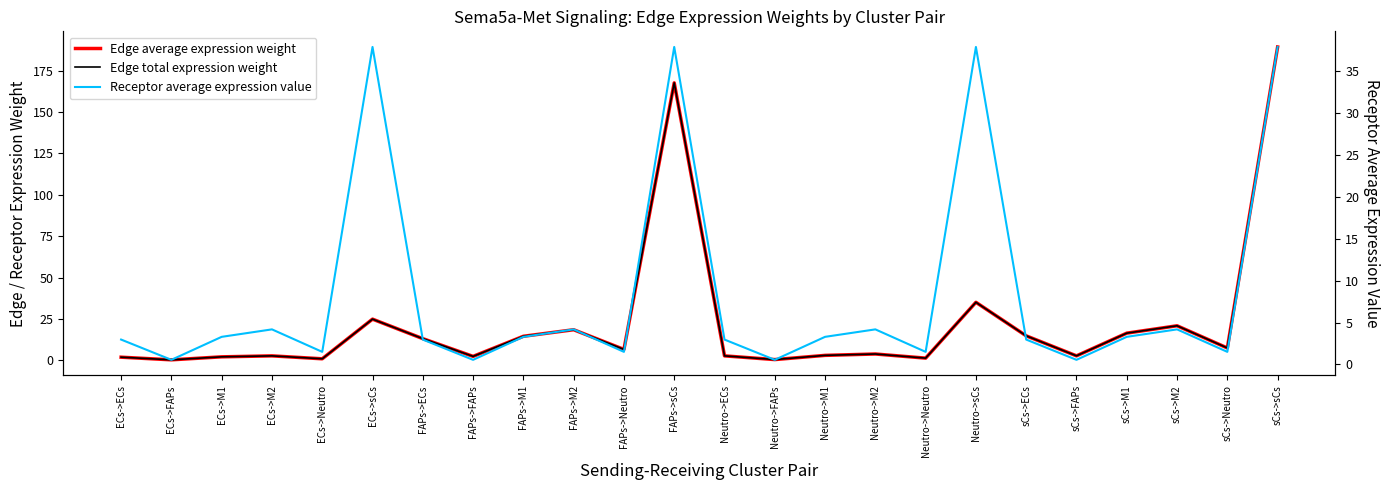

What is the label of the 8th point from the left?

FAPs->FAPs